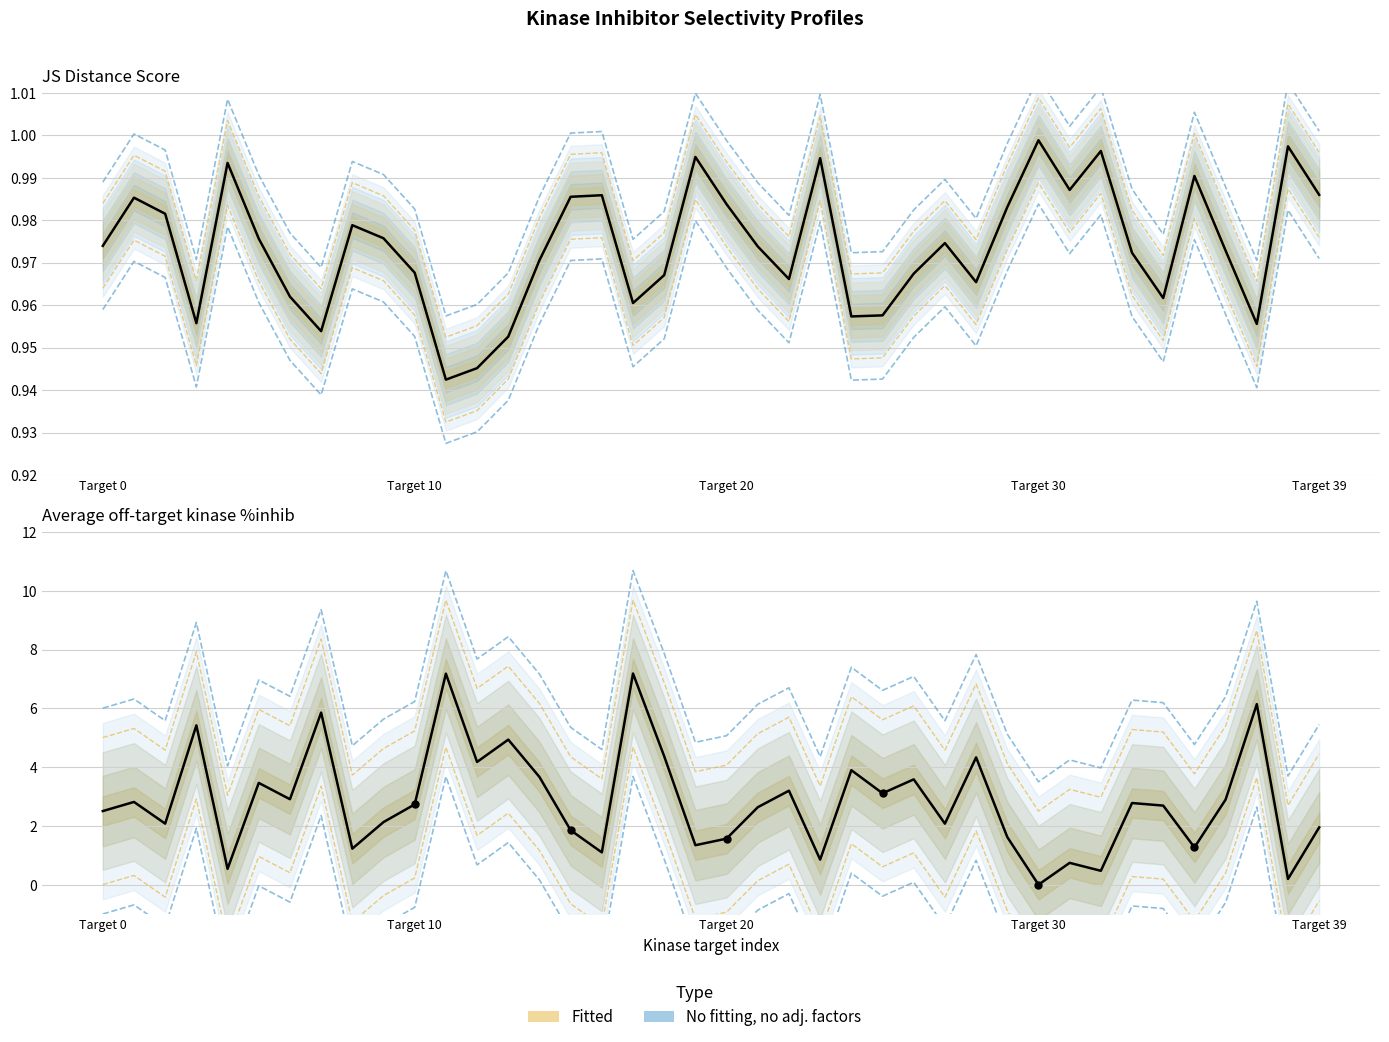

At which category is the sum across all series the highest?

17